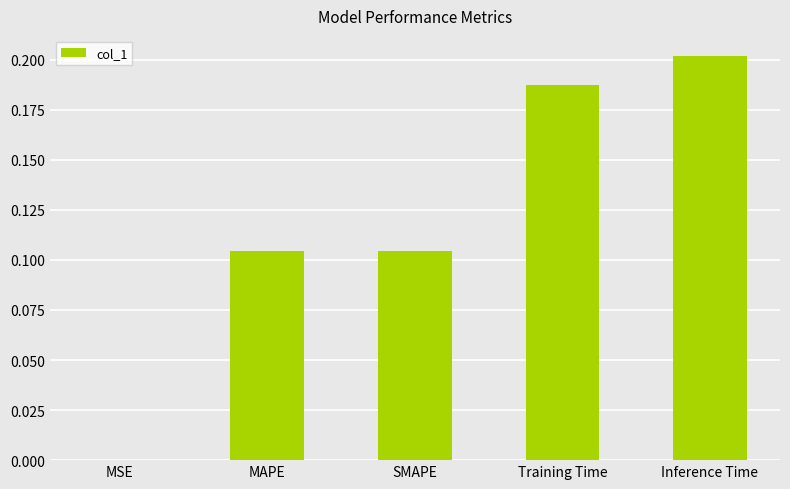

True or false: the data shows 0.2 at Inference Time.

True